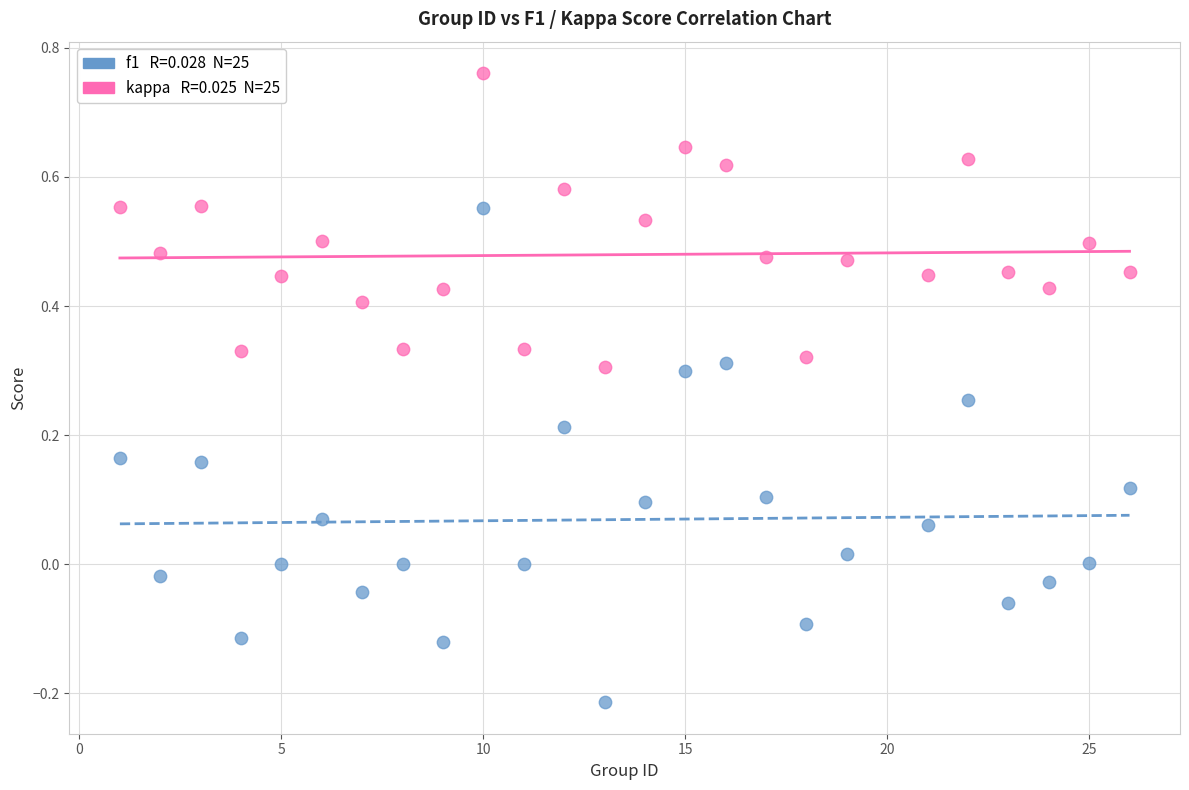

Across all data points, what is the range of X values (max minus min)?

25.0